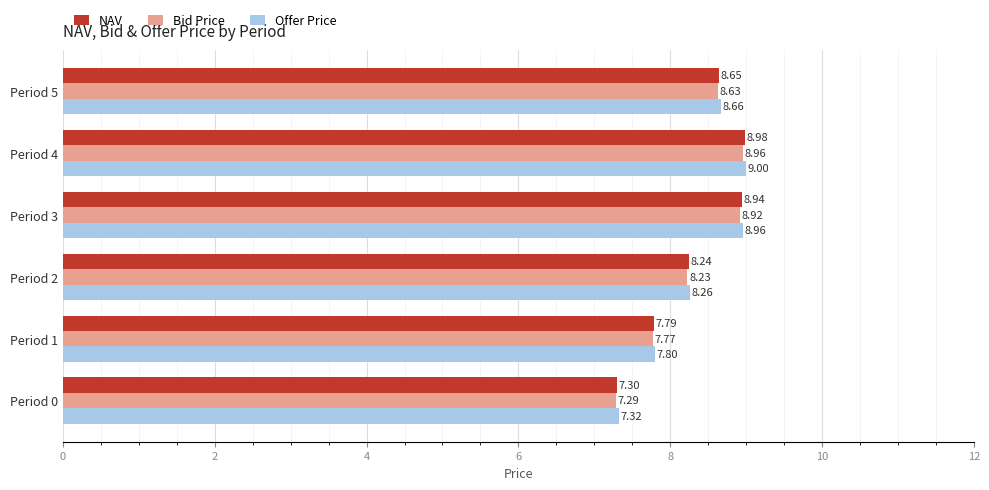

Which series has the largest total across all categories?

Offer Price